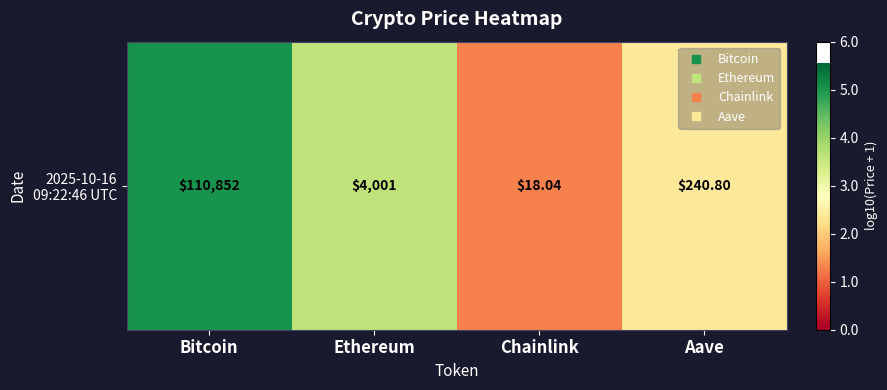

What is the change in value from Ethereum to Aave?

-1.2